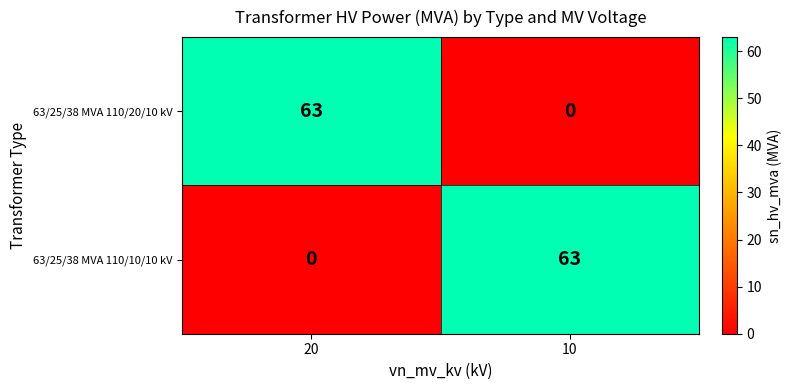

At how many categories does at least one series exceed 0?

2